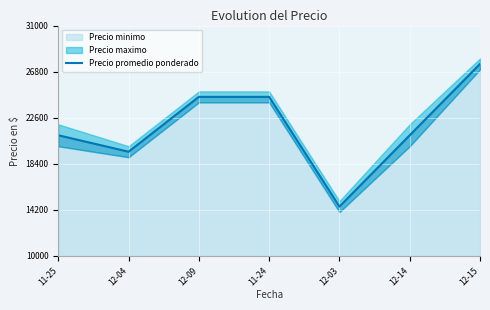

Which category has the highest value across all series?

12-15